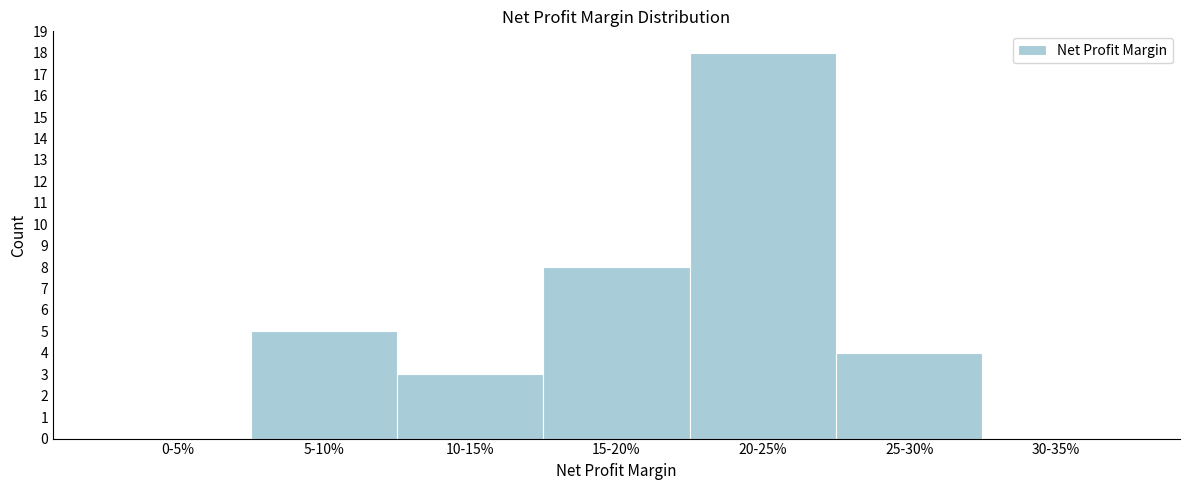

Reading left to right, transcribe all the data shown in this chart.

0-5%=0	5-10%=5	10-15%=3	15-20%=8	20-25%=18	25-30%=4	30-35%=0